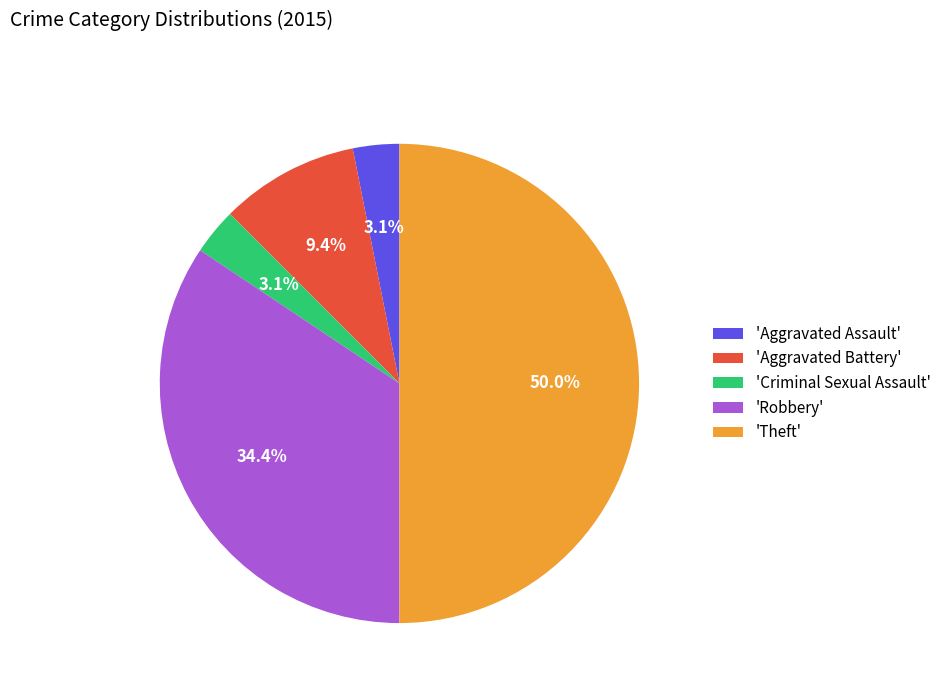

Approximately how many times larger is the value at 'Theft' compared to 'Robbery'?

1.5